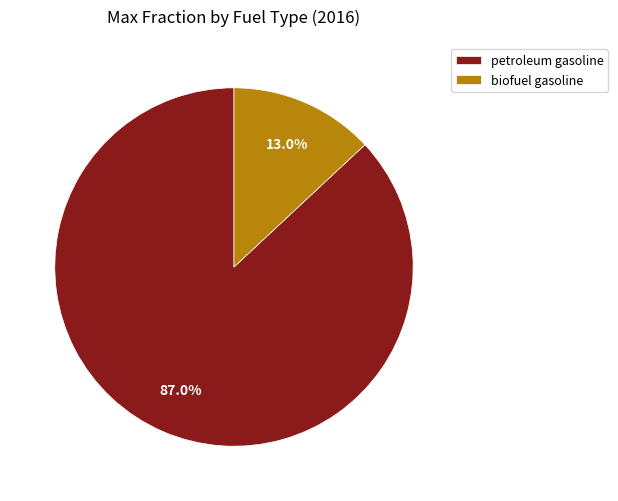

How much of the chart is everything except biofuel gasoline?

87.0%